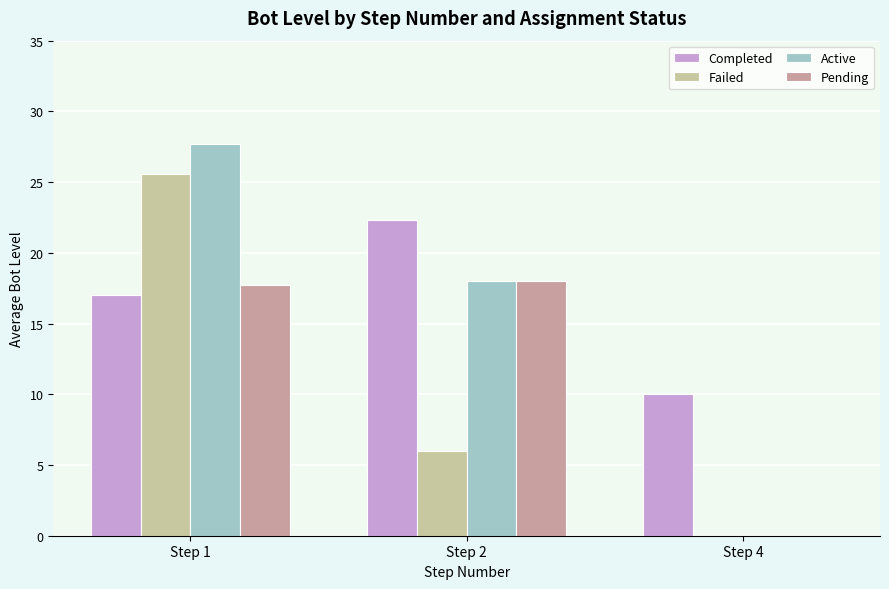

What are all the series names shown in the legend?

Completed, Failed, Active, Pending